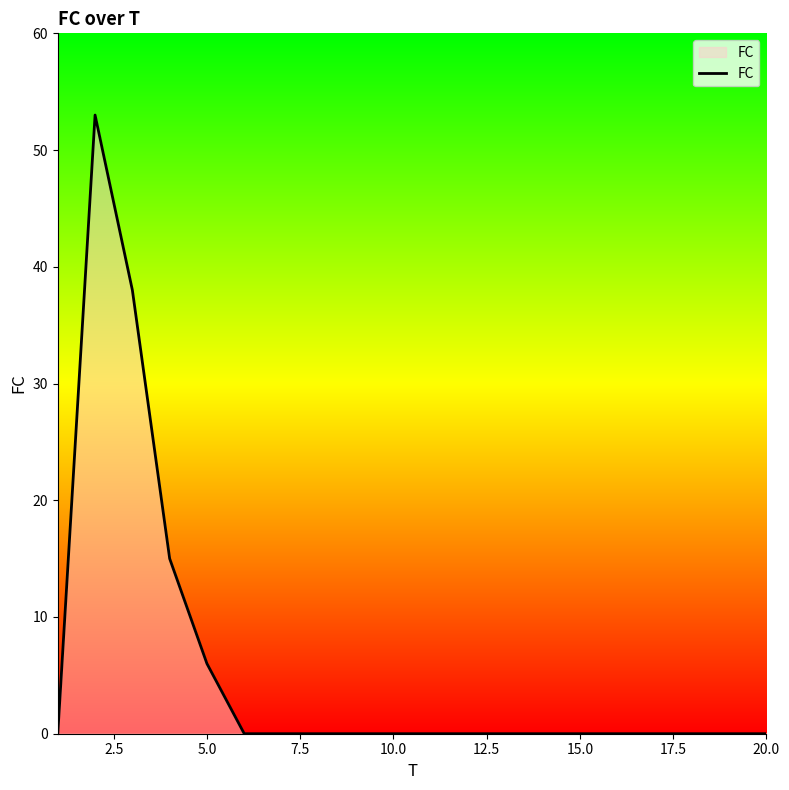

Reading left to right, extract all data points from this chart.

0	53	38	15	6	0	0	0	0	0	0	0	0	0	0	0	0	0	0	0